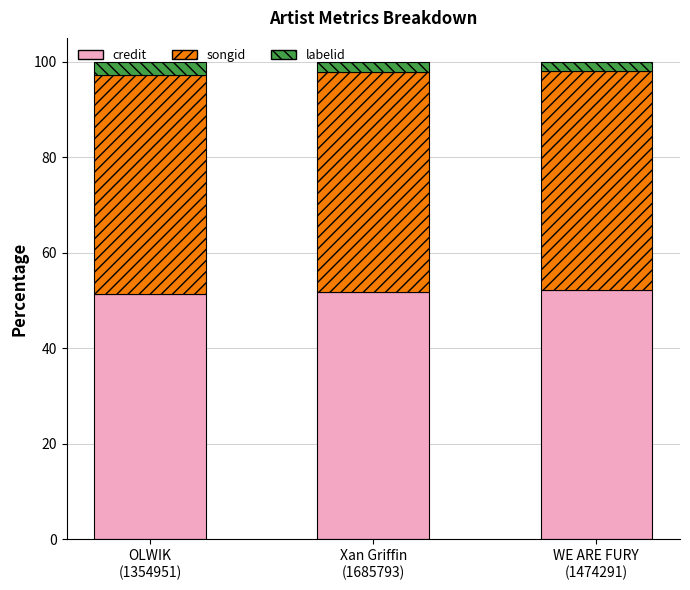

What is the lowest value of the credit series?

51.3